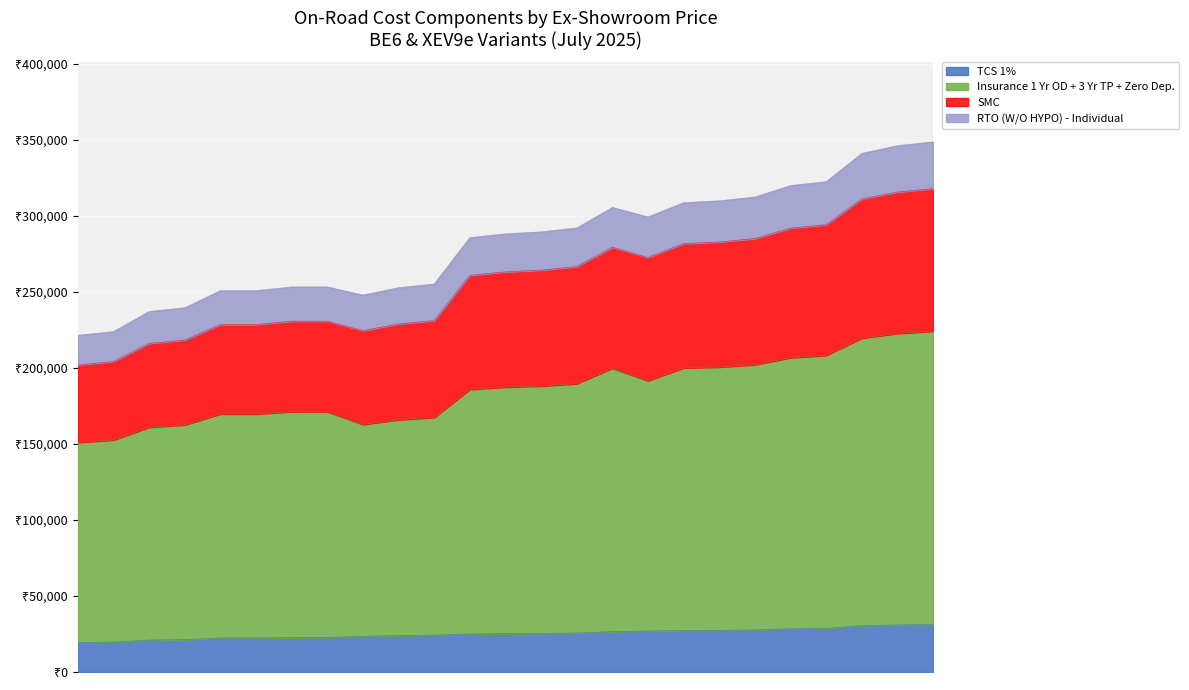

Which has a higher value, BE 6 TwoB79 R19 C11 or XEV 9e TWO B79 R19 C7?

XEV 9e TWO B79 R19 C7